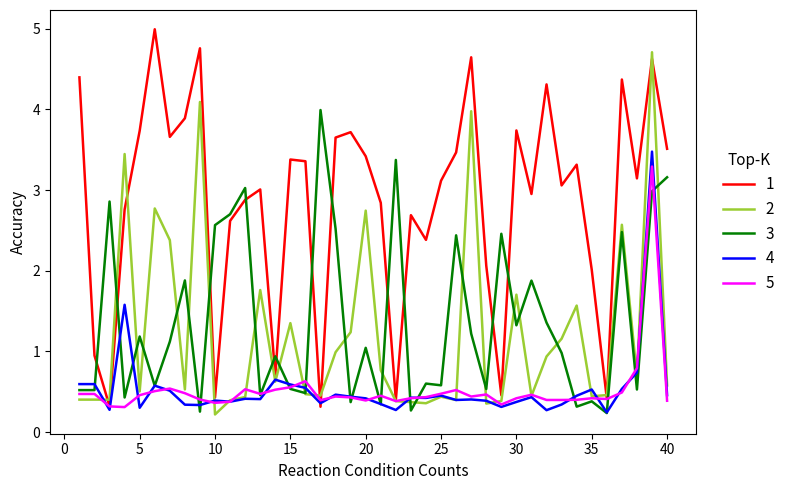

What is the maximum value for 4?

3.5